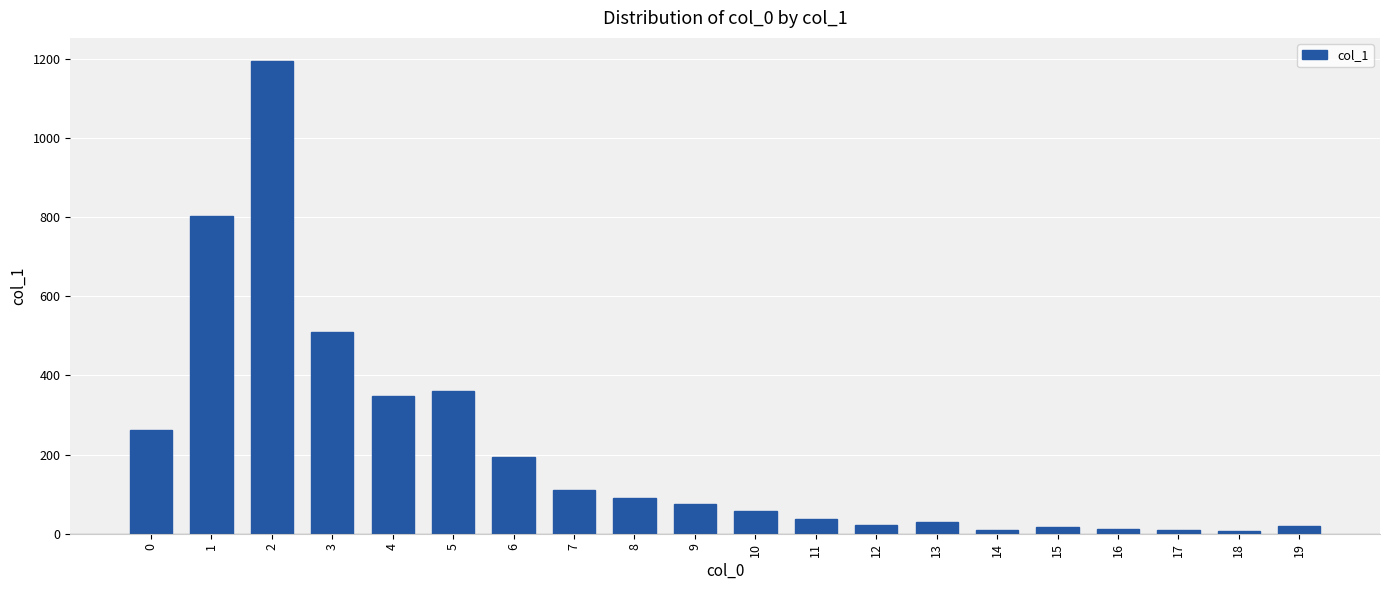

What is the maximum value shown in the chart?

1193